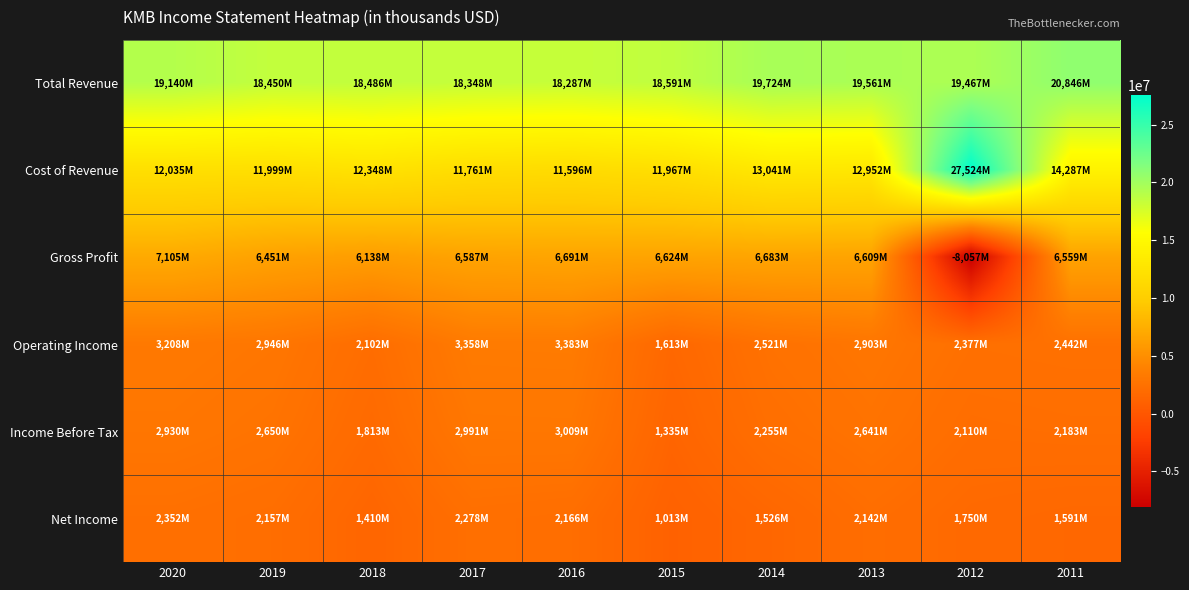

At which category does the chart reach its peak across all series?

2012